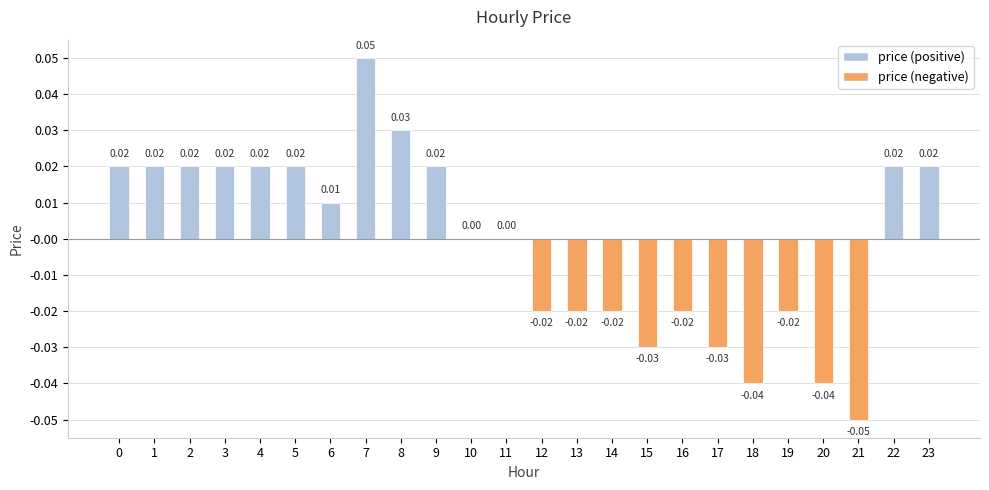

Between 18 and 10, which is larger?

10